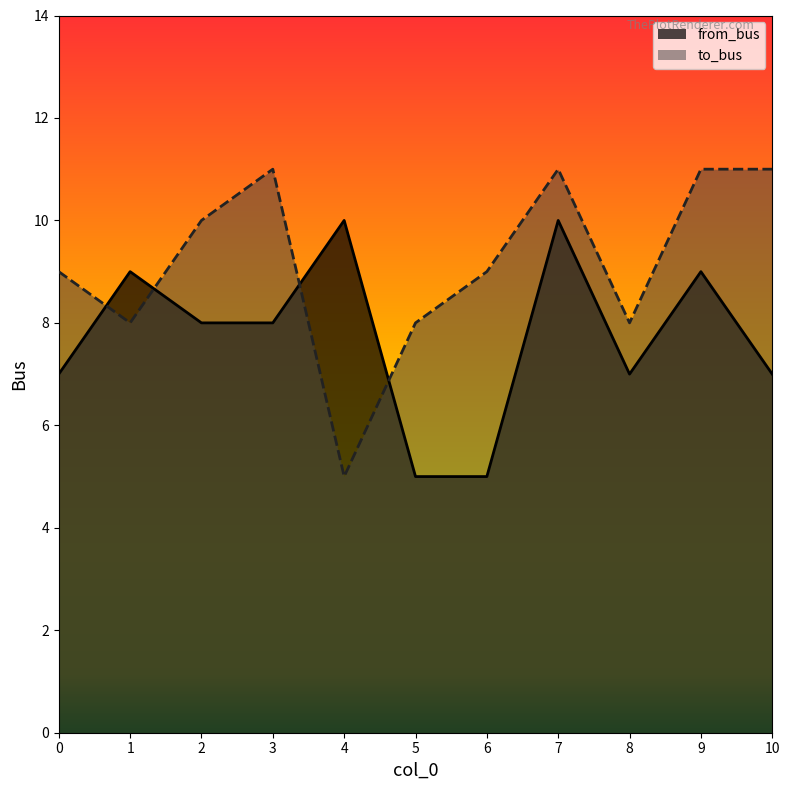

Reading left to right, what are all the values shown in this chart?

from_bus: 7	9	8	8	10	5	5	10	7	9	7
to_bus: 9	8	10	11	5	8	9	11	8	11	11